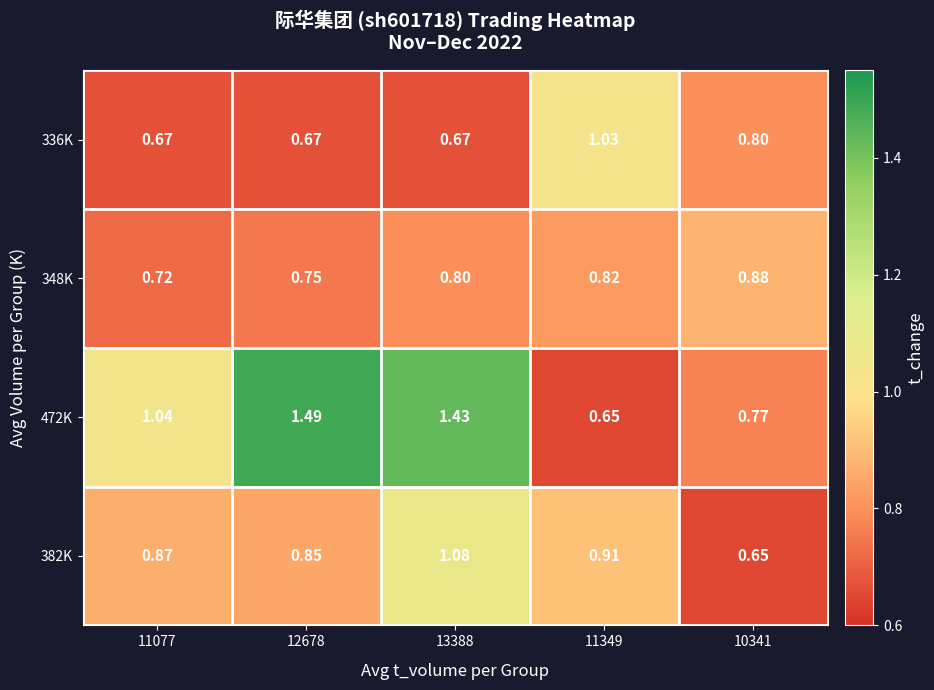

Is the value of 336K at 13388 greater than the value of 472K at 13388?

No